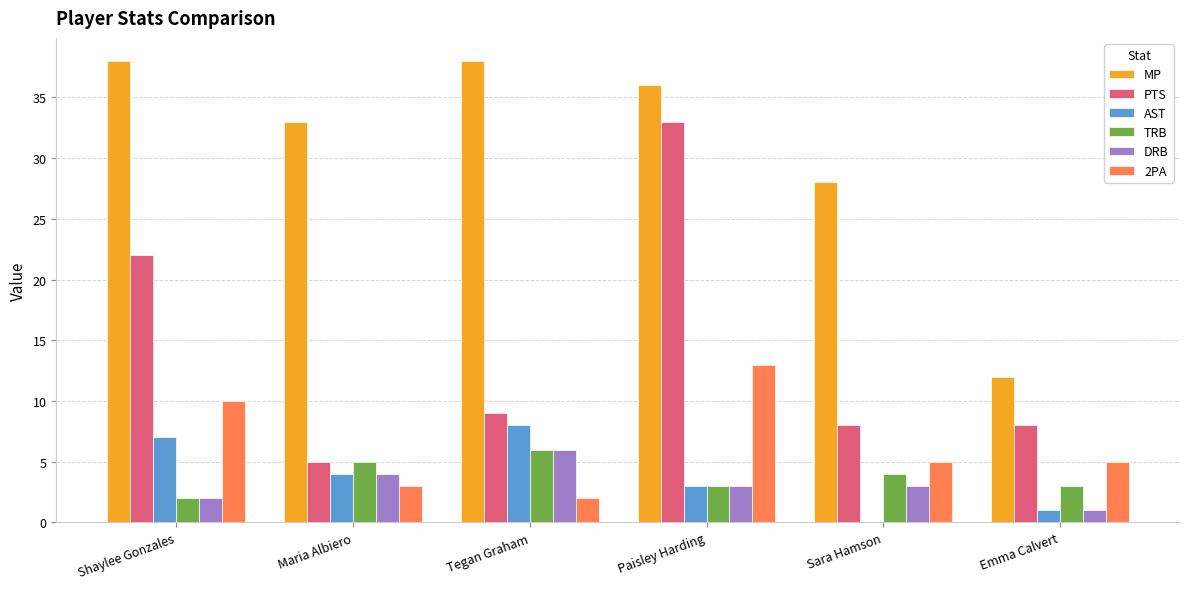

At which label does TRB reach its peak?

Tegan Graham